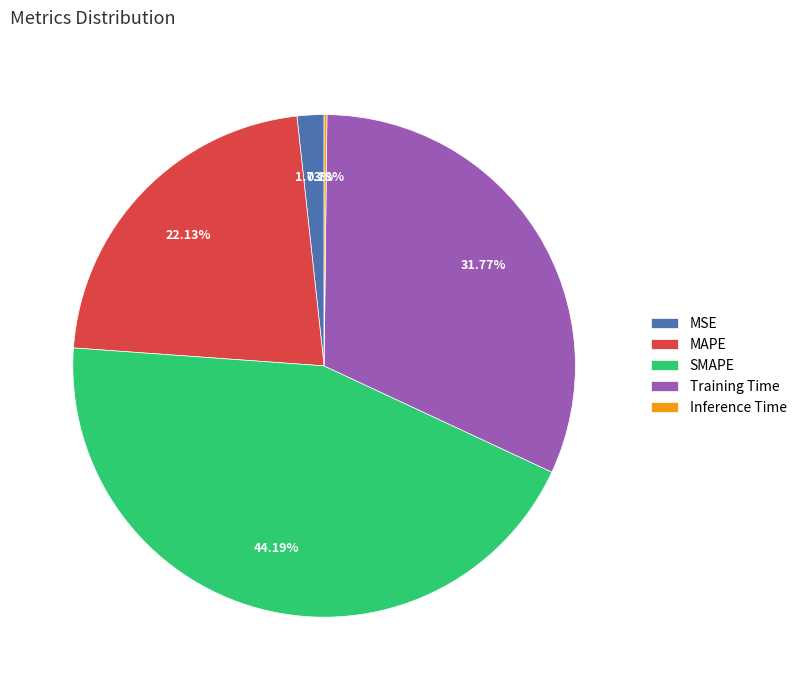

Which has a higher value, SMAPE or Training Time?

SMAPE